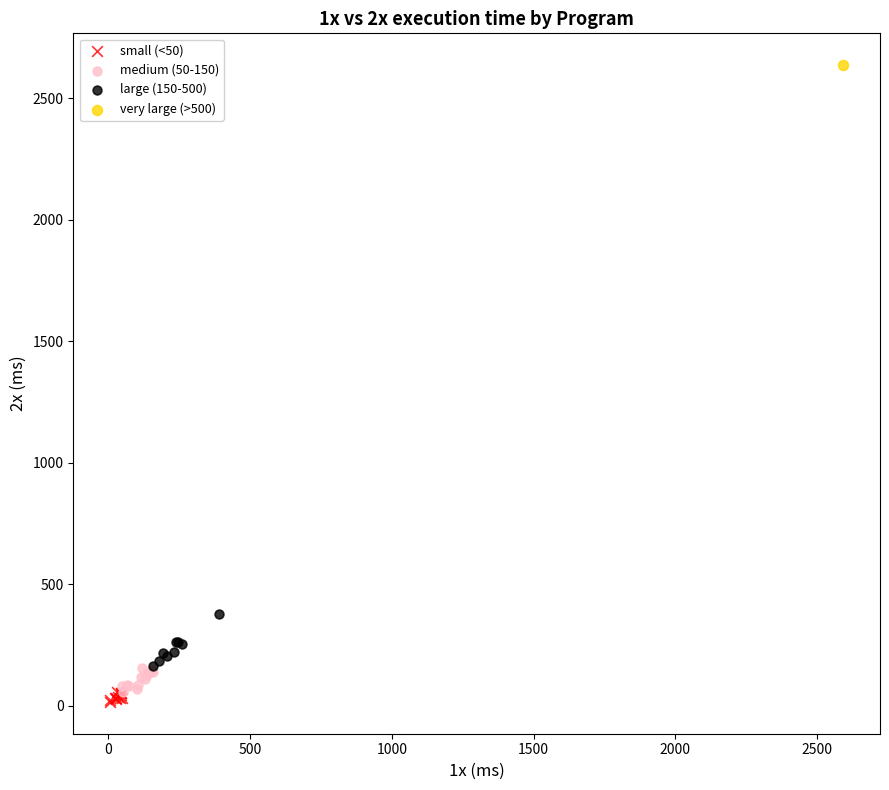

What are all the series names shown in the legend?

small (<50), medium (50-150), large (150-500), very large (>500)